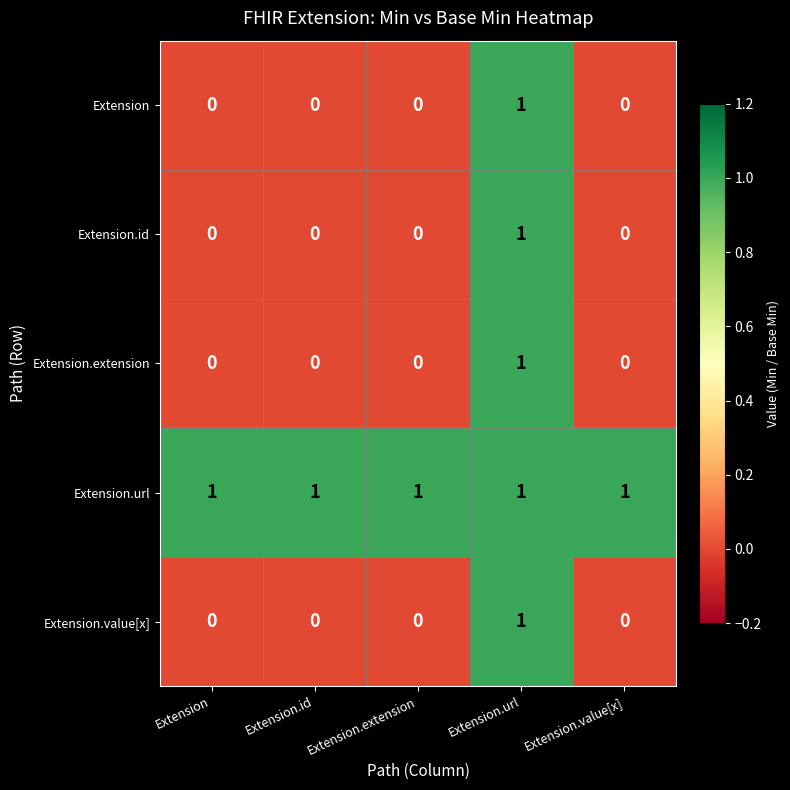

At which category is the sum across all series the highest?

Extension.url